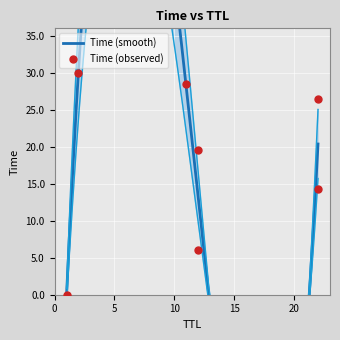

Approximately how many times larger is the value at 12 compared to 11?

0.7